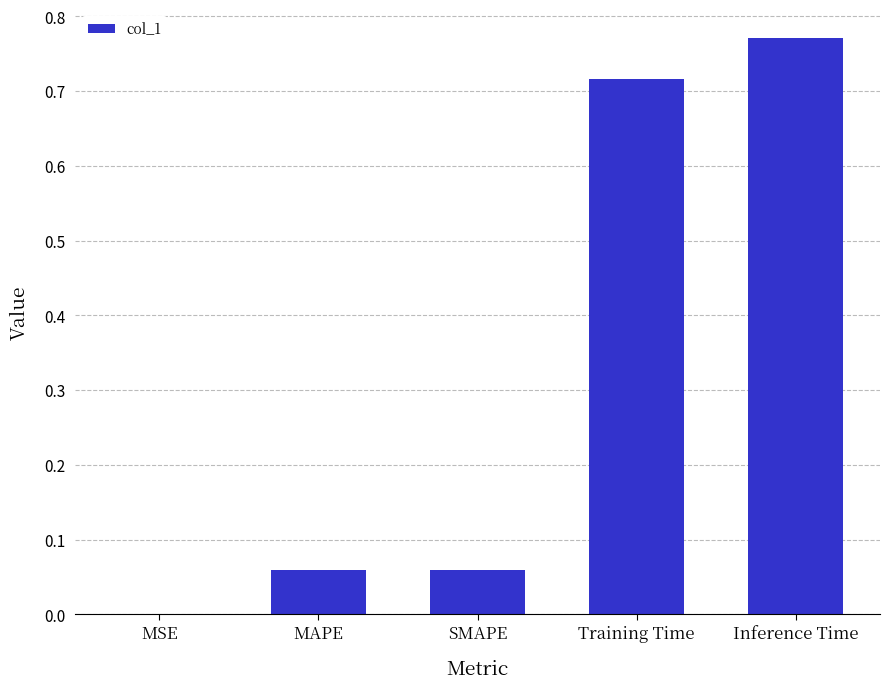

Is it true that the value at Training Time is 1.1?

False